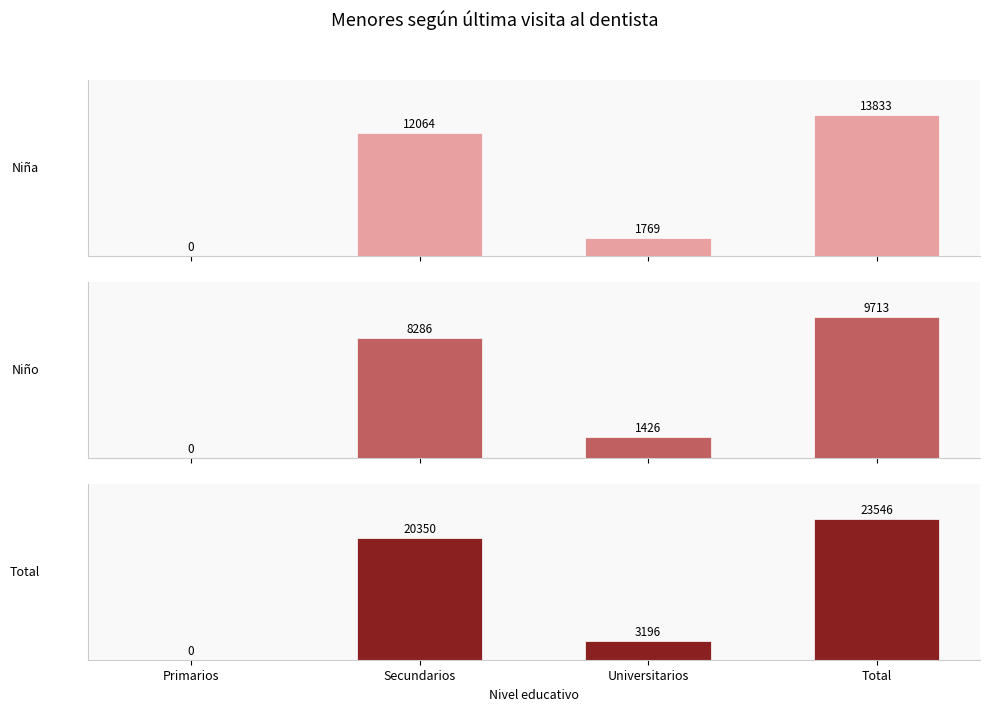

Which has a higher value, Primarios or Universitarios?

Universitarios